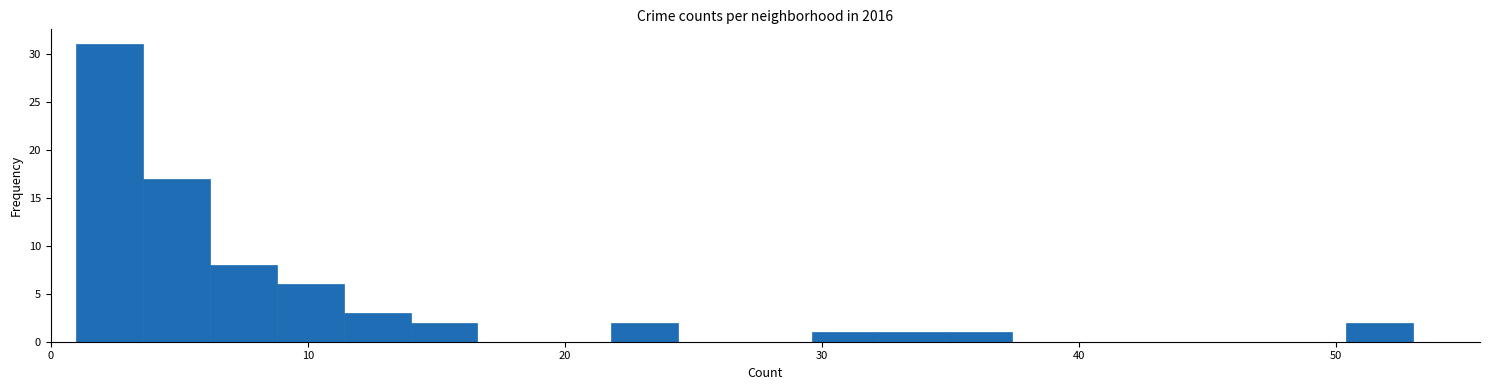

Around what value on the x-axis is the tallest bar? Give the approximate position of its centre, as read against the axis.

2